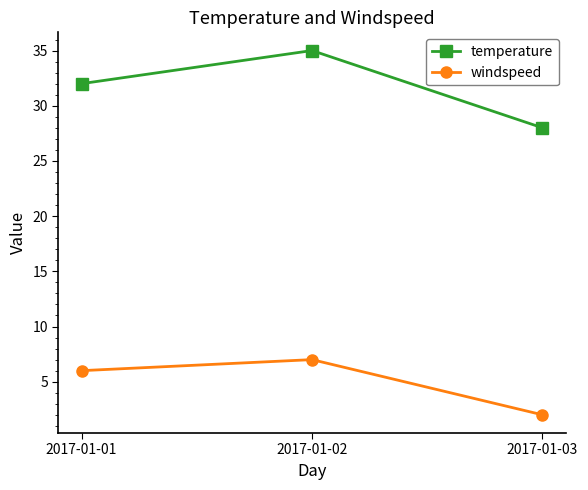

What is the difference between the maximum and second lowest values in the windspeed series?

1